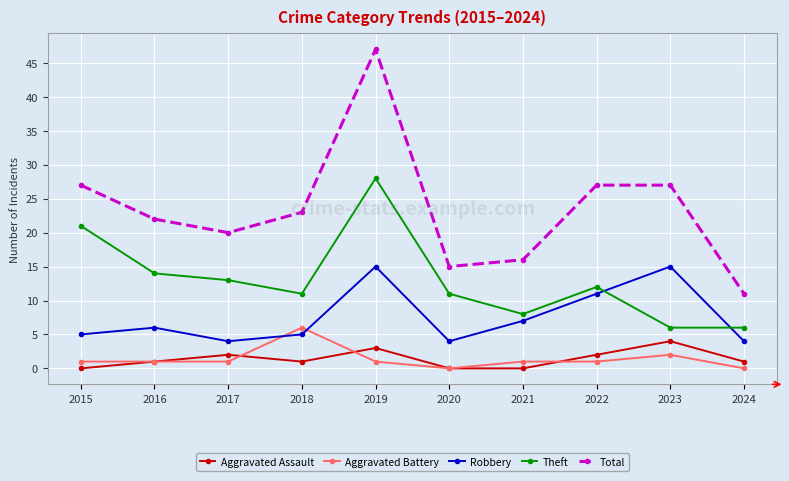

True or false: Aggravated Battery and Total cross at least once.

False